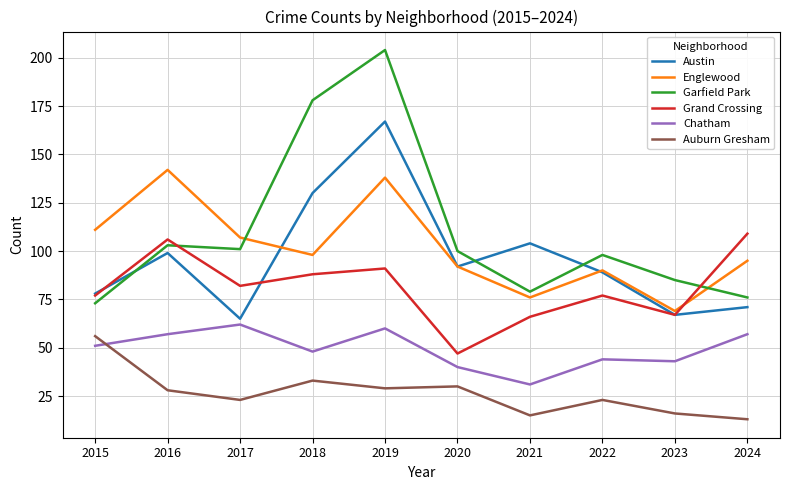

What is the greatest value displayed?

204